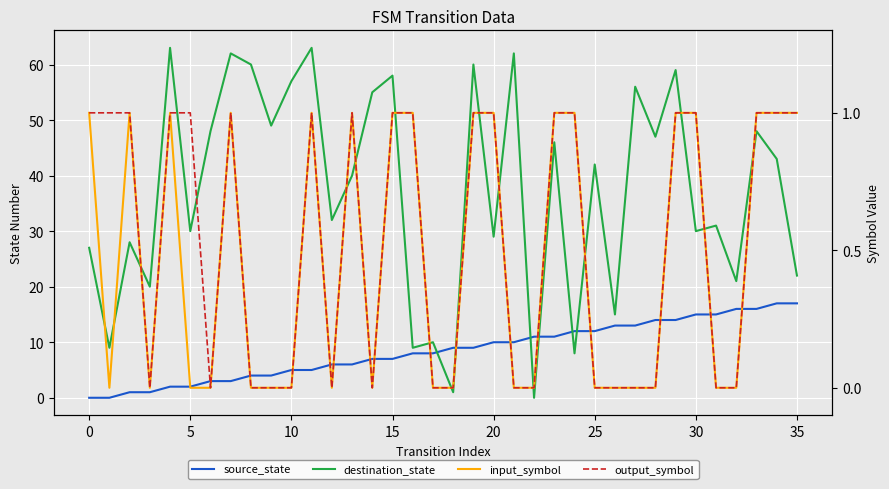

Which series has the largest range (max minus min)?

destination_state